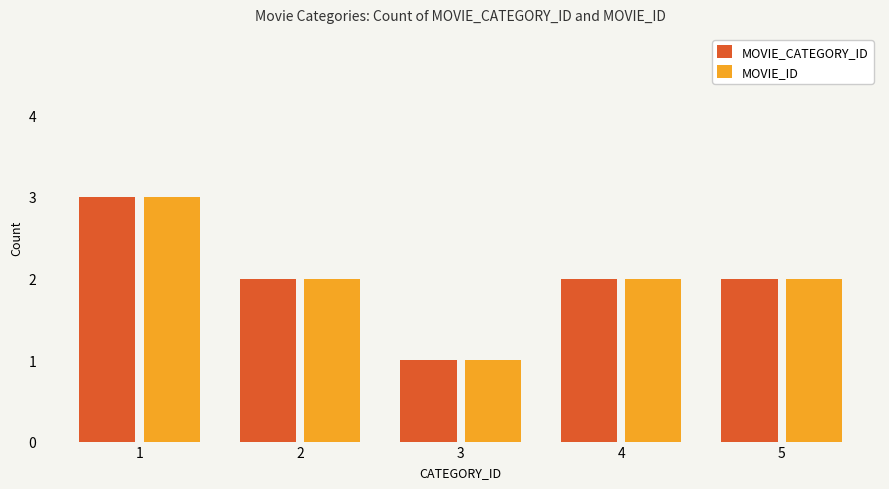

Is the value of MOVIE_ID at 5 greater than the value of MOVIE_CATEGORY_ID at 3?

Yes